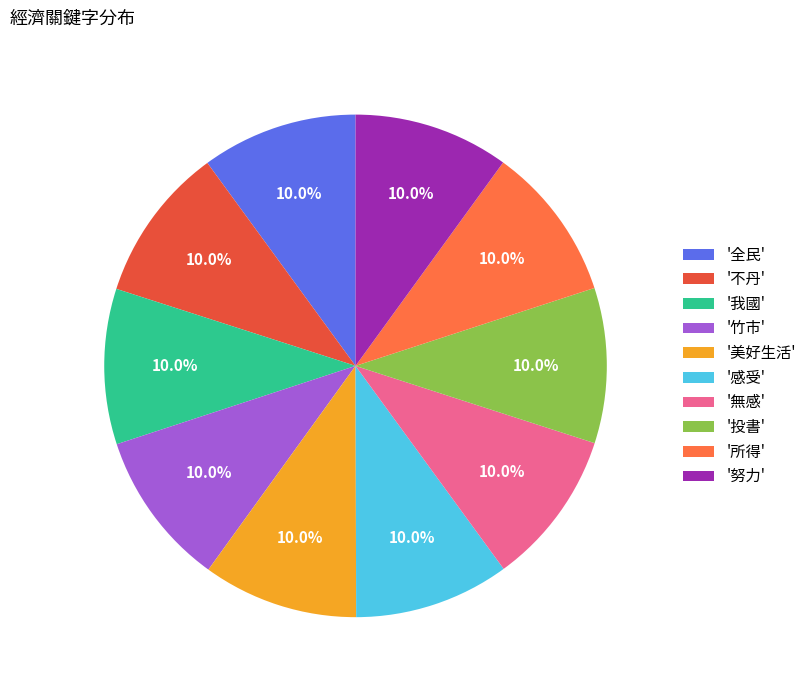

Is there any slice that represents more than half of the pie?

No